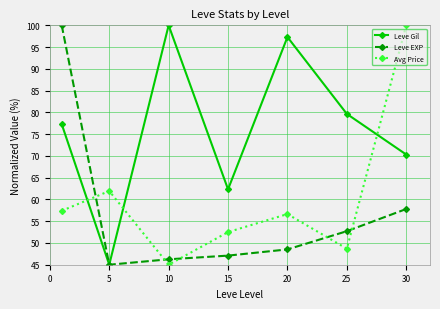

How many series are shown in this chart?

3